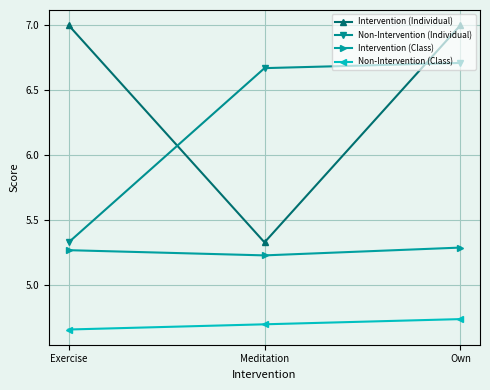

Which series has the largest total across all categories?

Intervention (Individual)